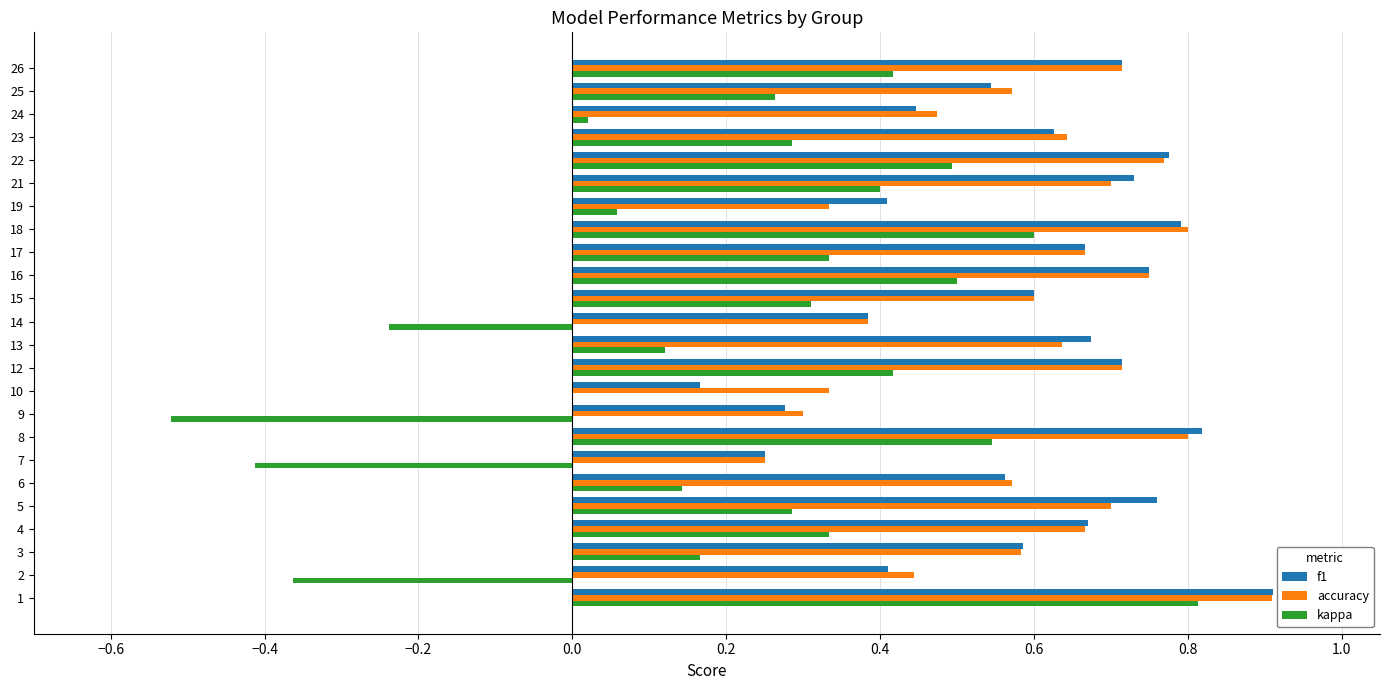

The value of accuracy at 18 is 0.8. True or false?

True